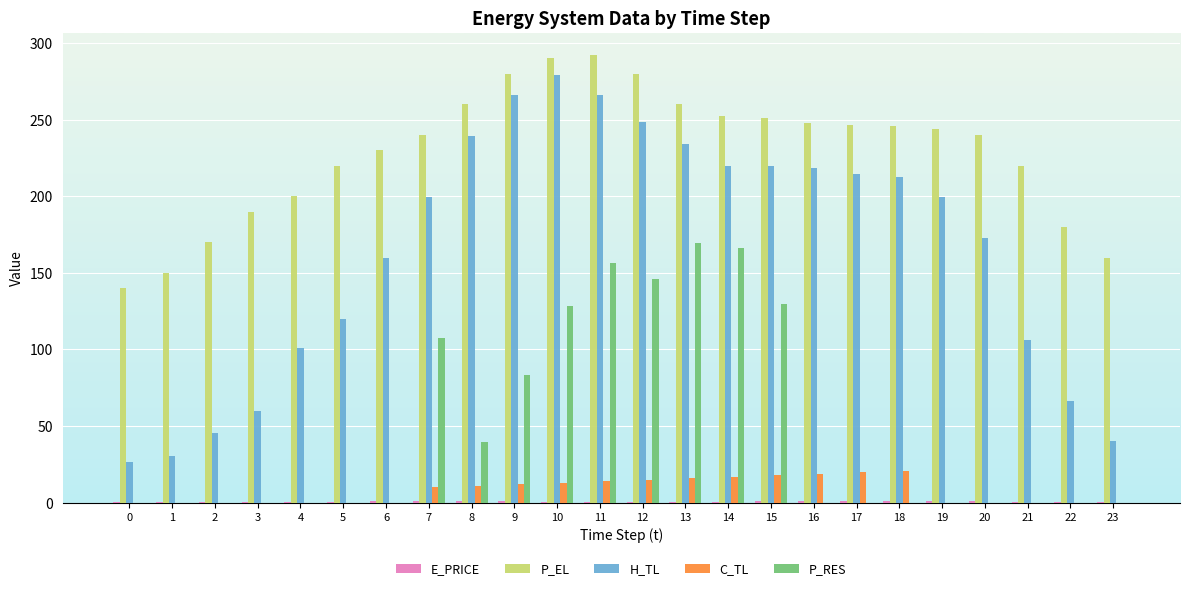

Between 5 and 6, which series saw the biggest shift?

H_TL